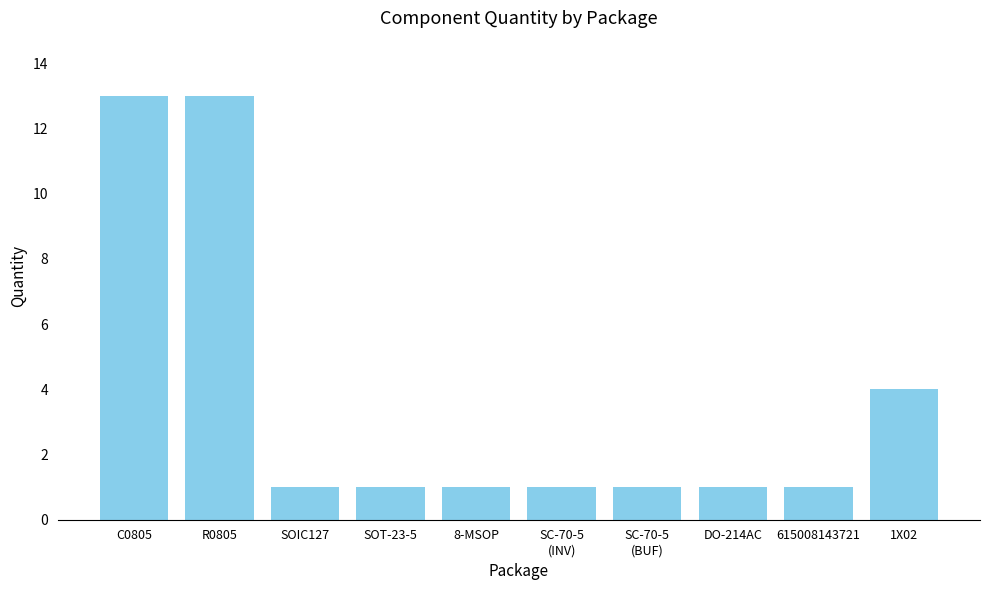

What is the label of the 9th bar from the left?

615008143721